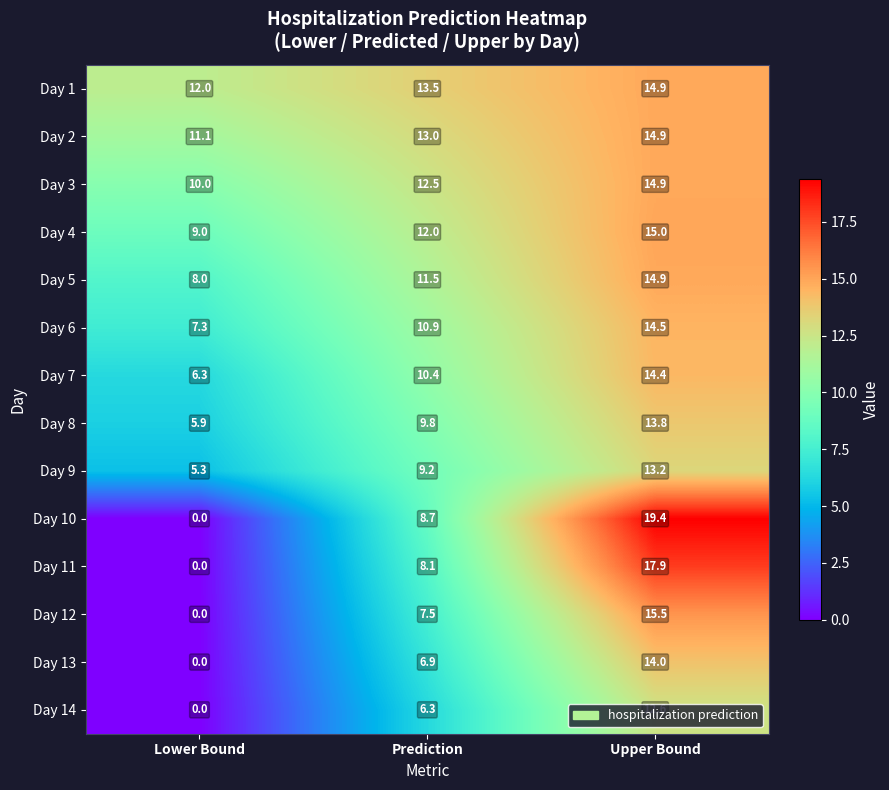

Read the Day 14 value at Prediction.

6.3